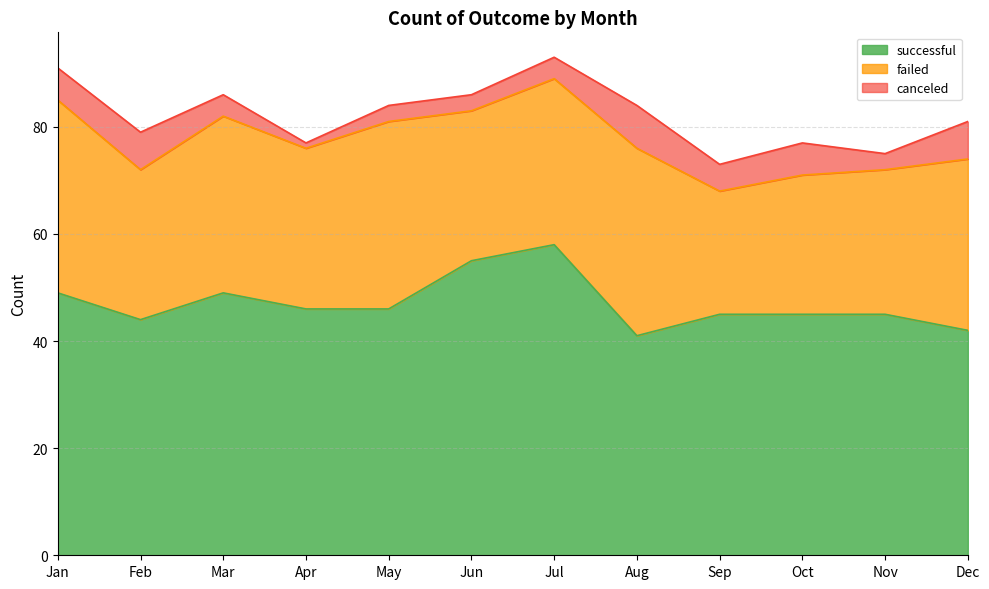

Rank the series at Sep from highest to lowest value.

successful, failed, canceled